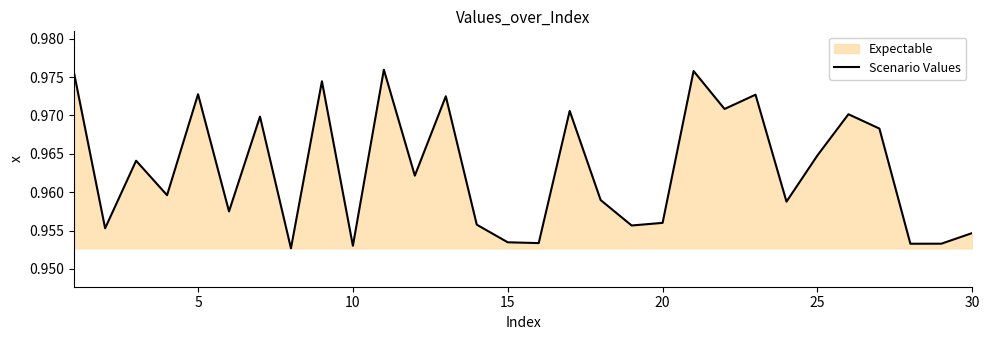

Reading left to right, what are all the values shown in this chart?

1.0	1.0	1.0	1.0	1.0	1.0	1.0	1.0	1.0	1.0	1.0	1.0	1.0	1.0	1.0	1.0	1.0	1.0	1.0	1.0	1.0	1.0	1.0	1.0	1.0	1.0	1.0	1.0	1.0	1.0